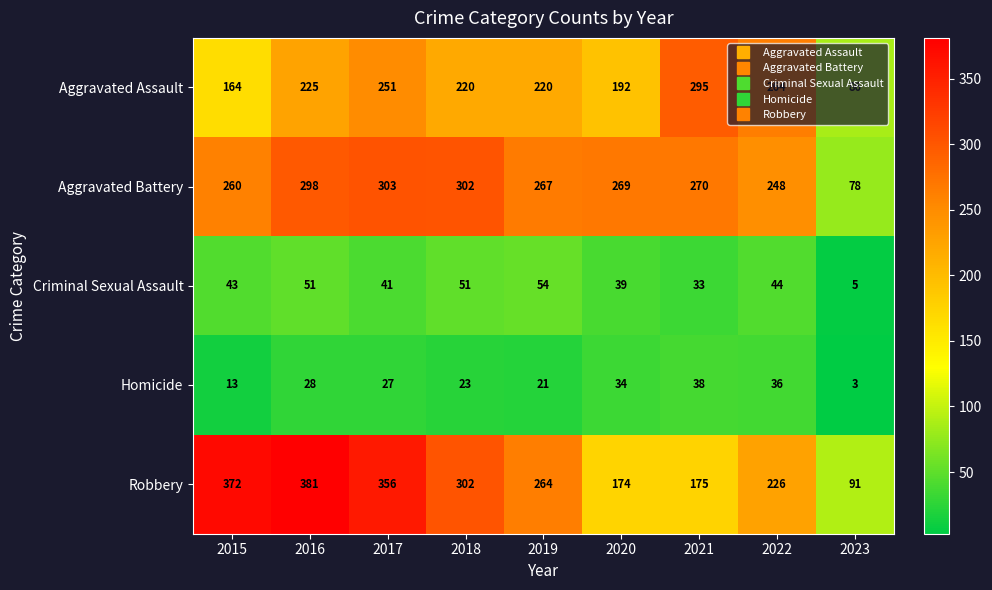

What value does the Aggravated Battery series have at 2019, to the nearest 5?

265